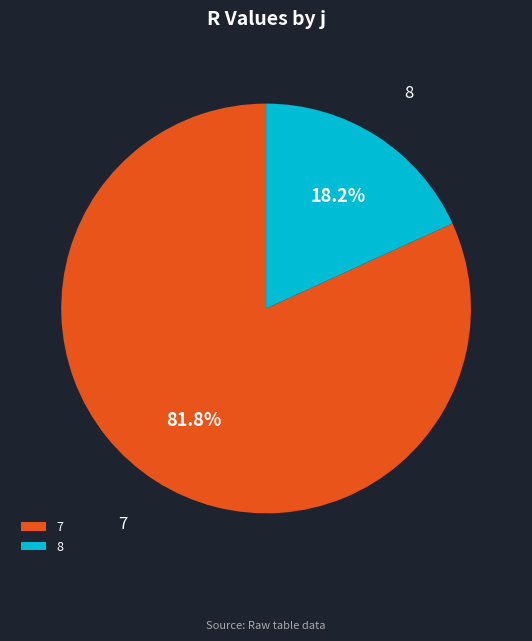

What percentage is NOT represented by 8?

81.8%